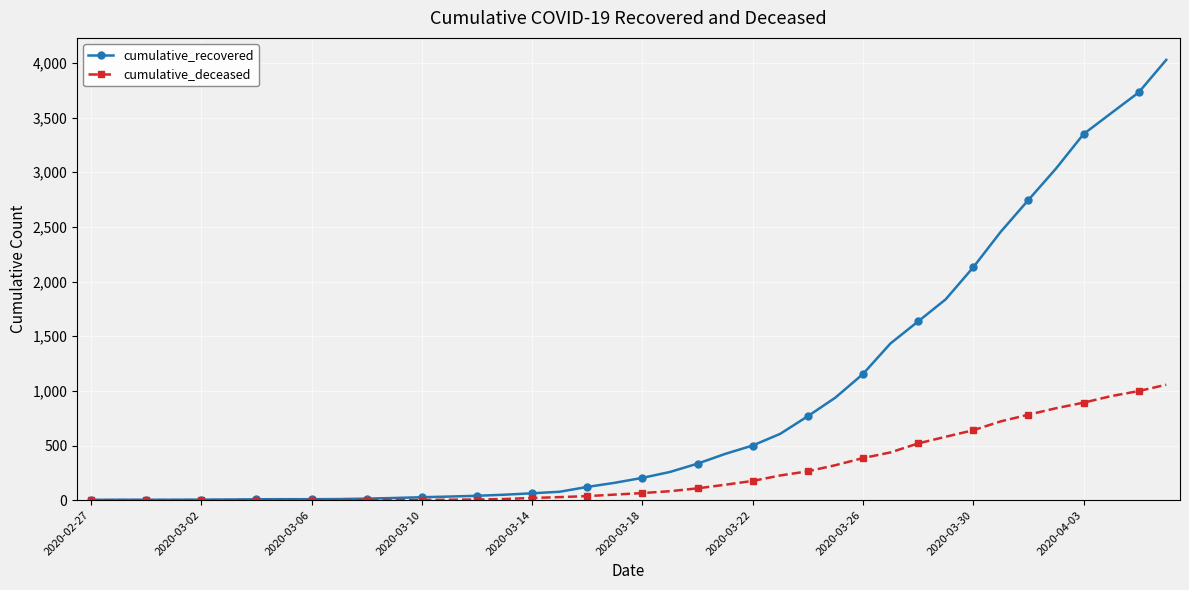

What is the average value of the cumulative_deceased series?

259